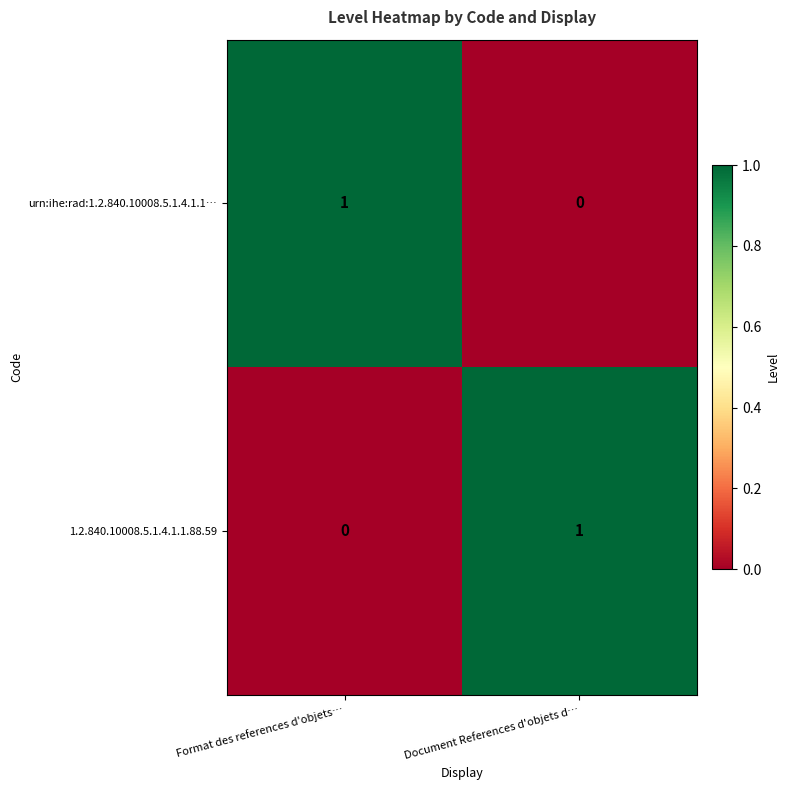

Rank the series at Format des references d'objets… from highest to lowest value.

urn:ihe:rad:1.2.840.10008.5.1.4.1.1…, 1.2.840.10008.5.1.4.1.1.88.59